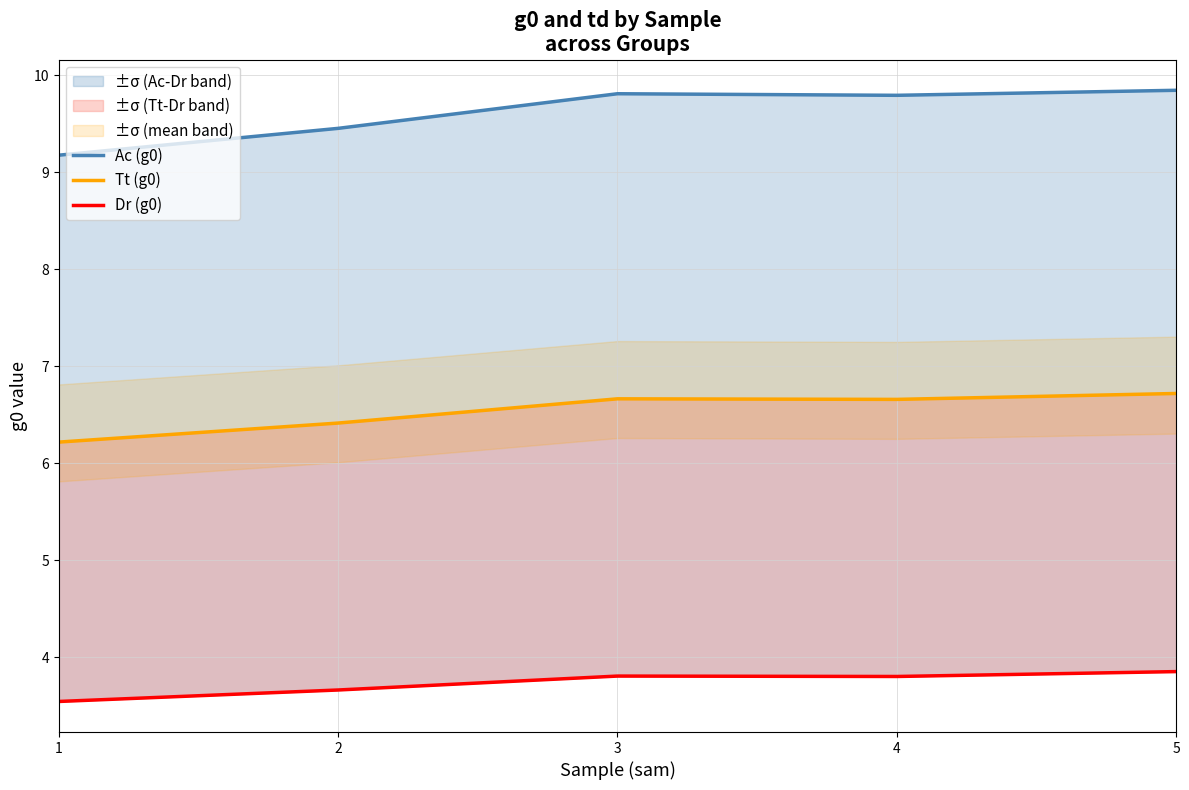

Reading right to left, transcribe all the data shown in this chart.

Ac (g0): 5=9.8	4=9.8	3=9.8	2=9.5	1=9.2
Tt (g0): 5=6.7	4=6.7	3=6.7	2=6.4	1=6.2
Dr (g0): 5=3.9	4=3.8	3=3.8	2=3.7	1=3.5